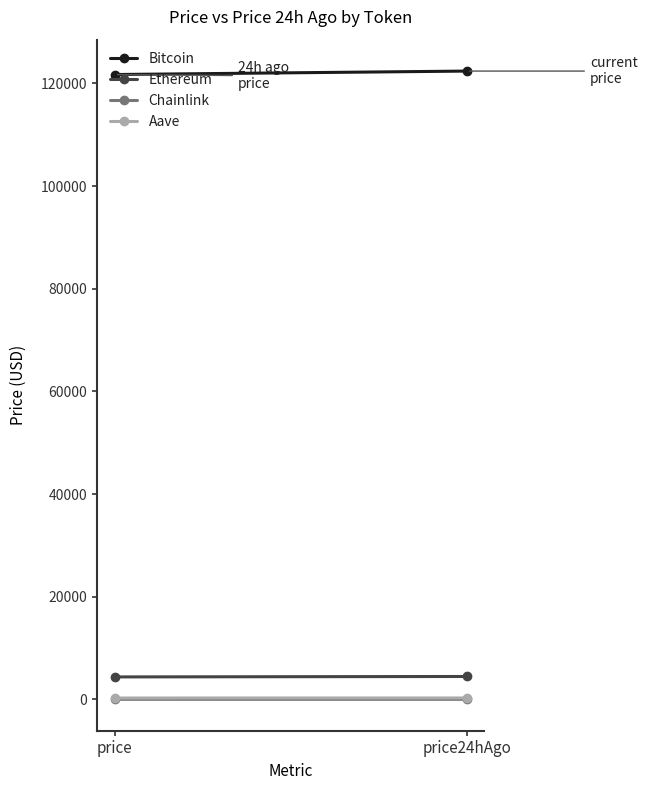

What is the lowest value of the Aave series?

274.9